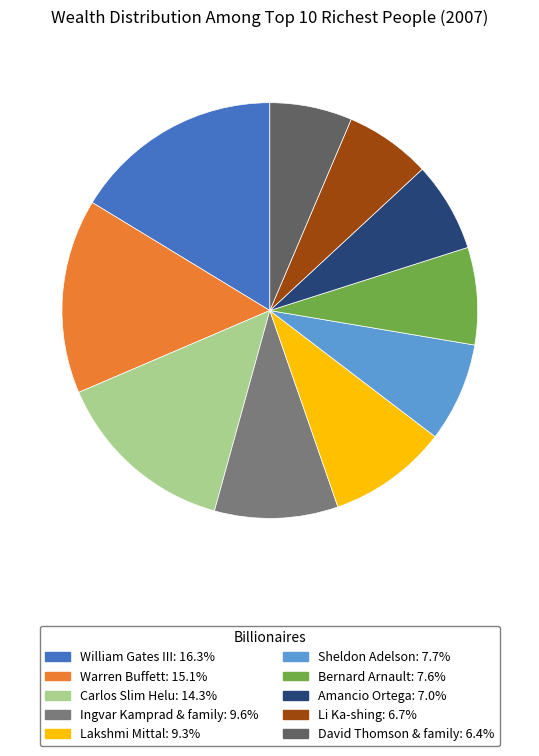

Do Bernard Arnault and Carlos Slim Helu together represent more than half of the pie?

No